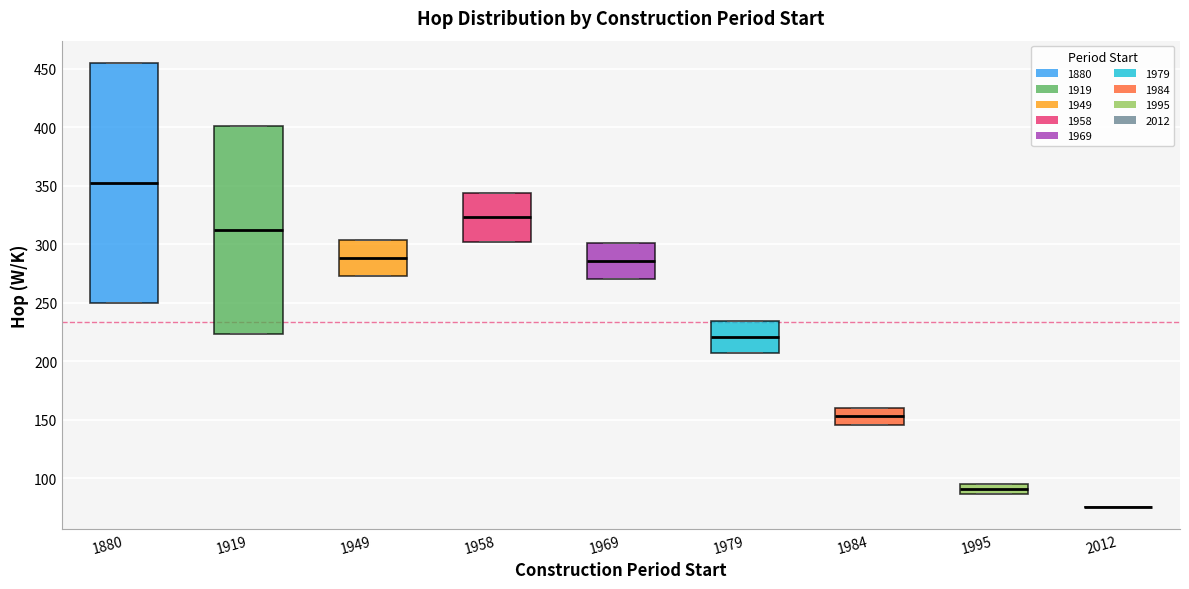

Reading left to right, read every box against the y-axis: the position of its median line, the range the box covers, and the ends of its whiskers. The values are not printed on the chart, so give them approximately, as read against the axis.

1880: median 355, box 250 to 455, whiskers 250 to 455
1919: median 310, box 225 to 400, whiskers 225 to 400
1949: median 290, box 275 to 305, whiskers 275 to 305
1958: median 325, box 300 to 345, whiskers 300 to 345
1969: median 285, box 270 to 300, whiskers 270 to 300
1979: median 220, box 205 to 235, whiskers 205 to 235
1984: median 155, box 145 to 160, whiskers 145 to 160
1995: median 90, box 85 to 95, whiskers 85 to 95
2012: box collapsed to a line at 75, whiskers 75 to 75